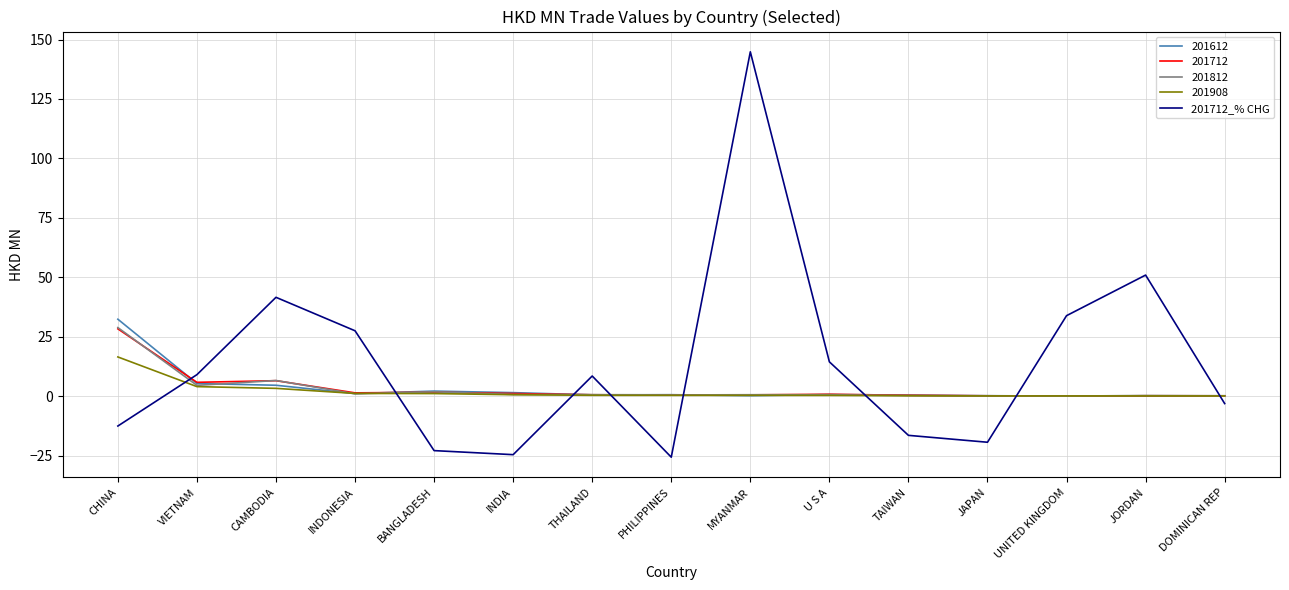

What is the difference between the highest and lowest values at VIETNAM?

5.0